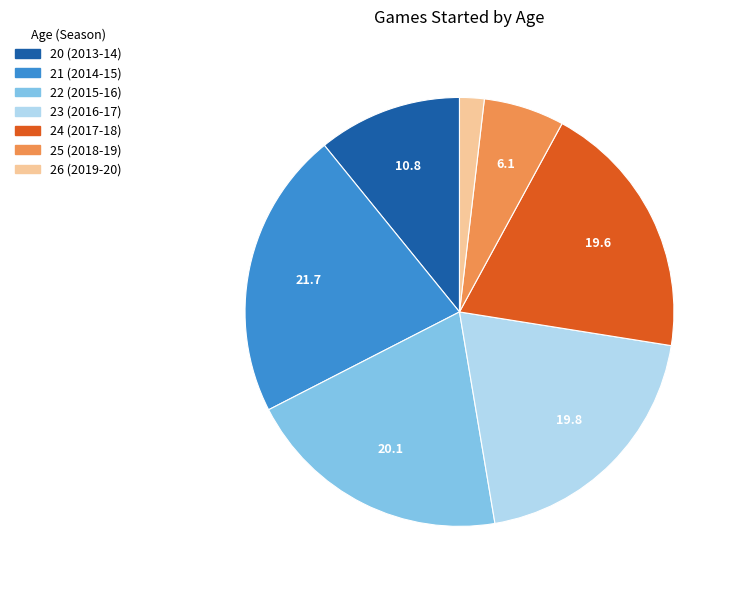

How many segments does this pie chart have?

7